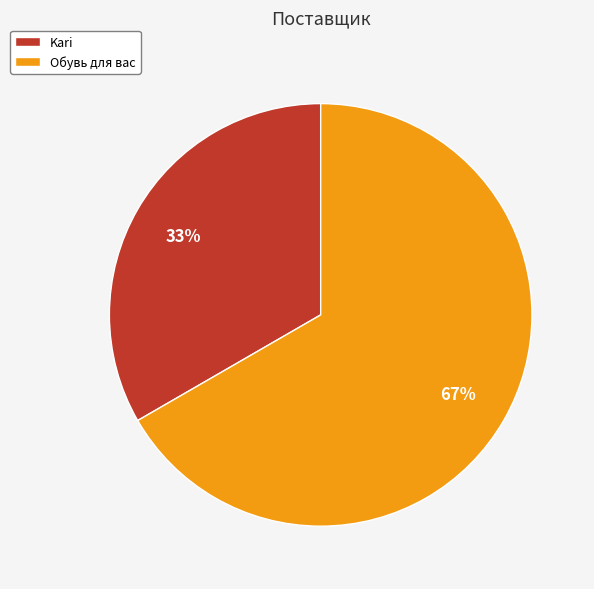

How many slices are in this pie chart?

2